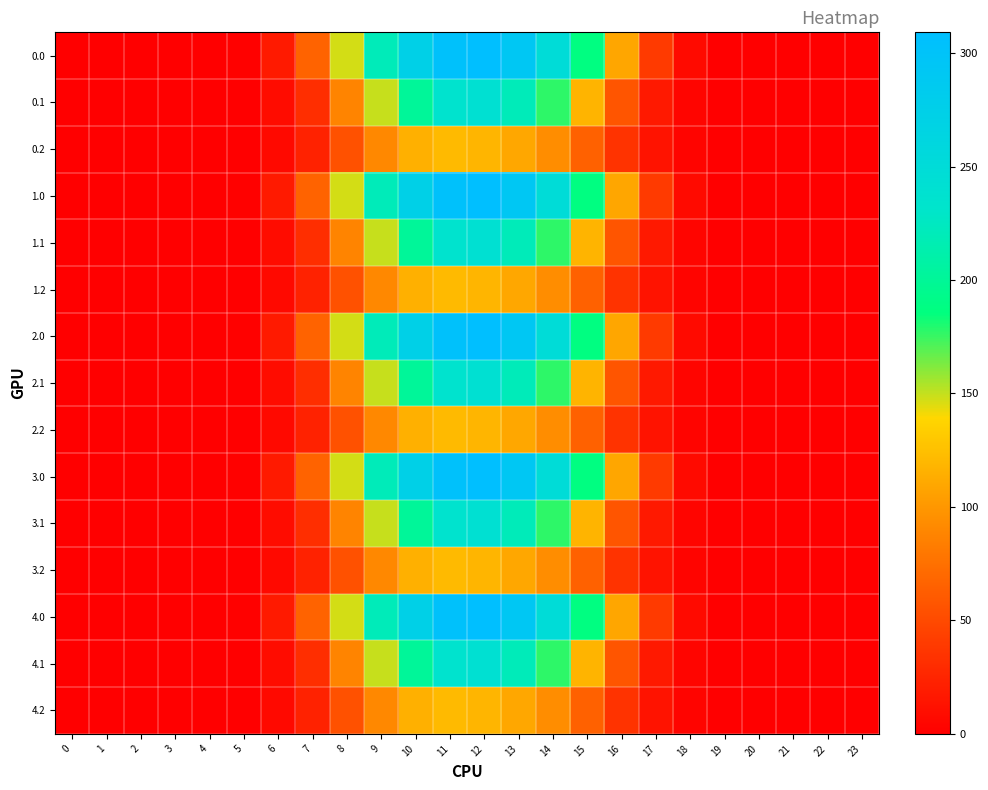

Which has a higher value, 22 or 3?

22